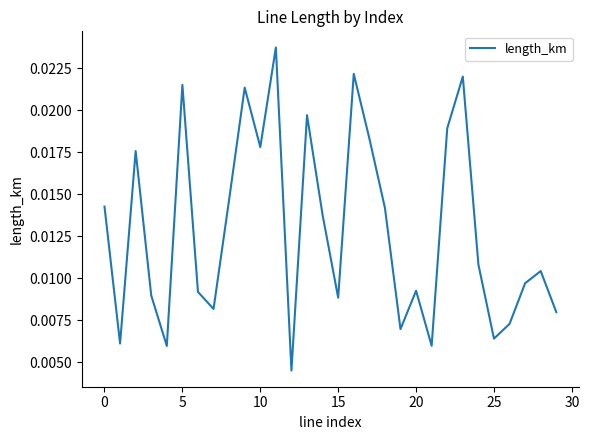

Where is the data nearest to the value 0?

12